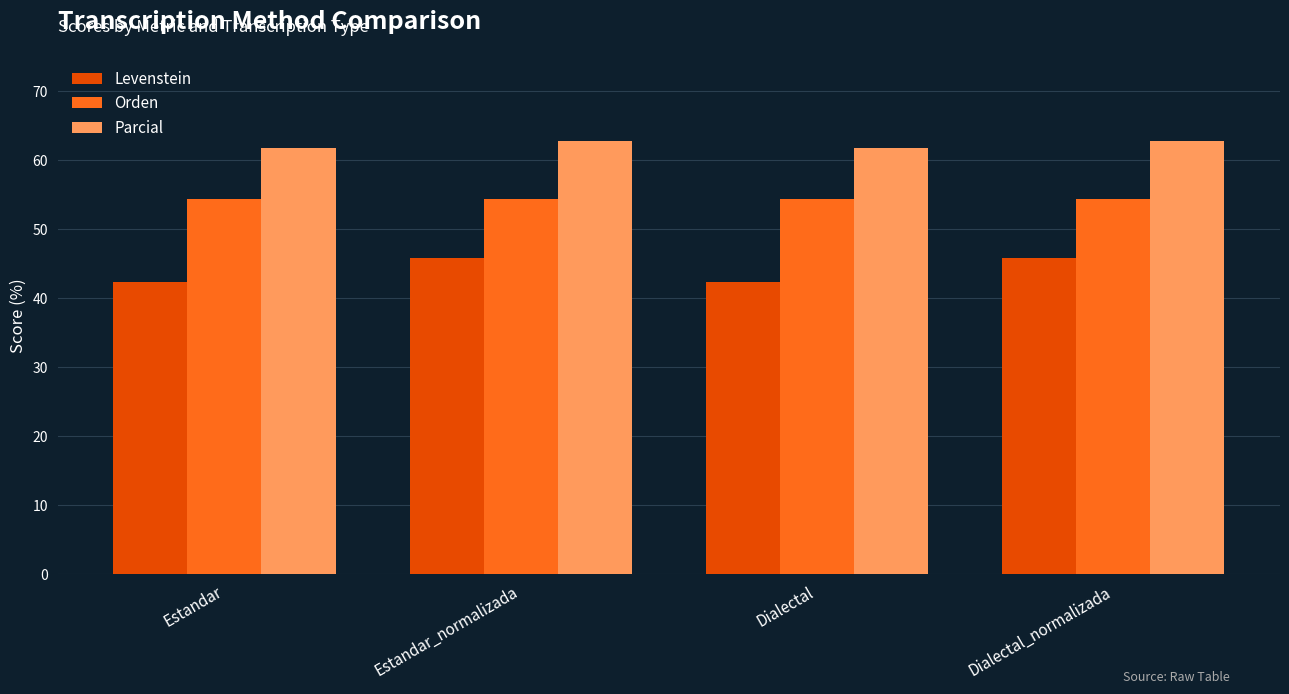

True or false: Parcial has a value of 62.9 at Estandar_normalizada.

True